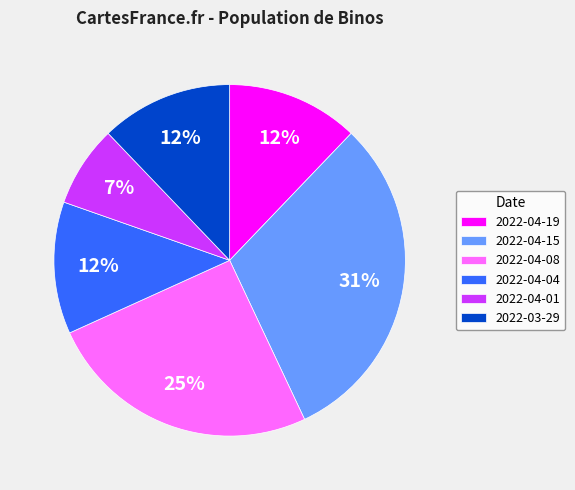

Does 2022-04-01 represent more than half of the total?

No